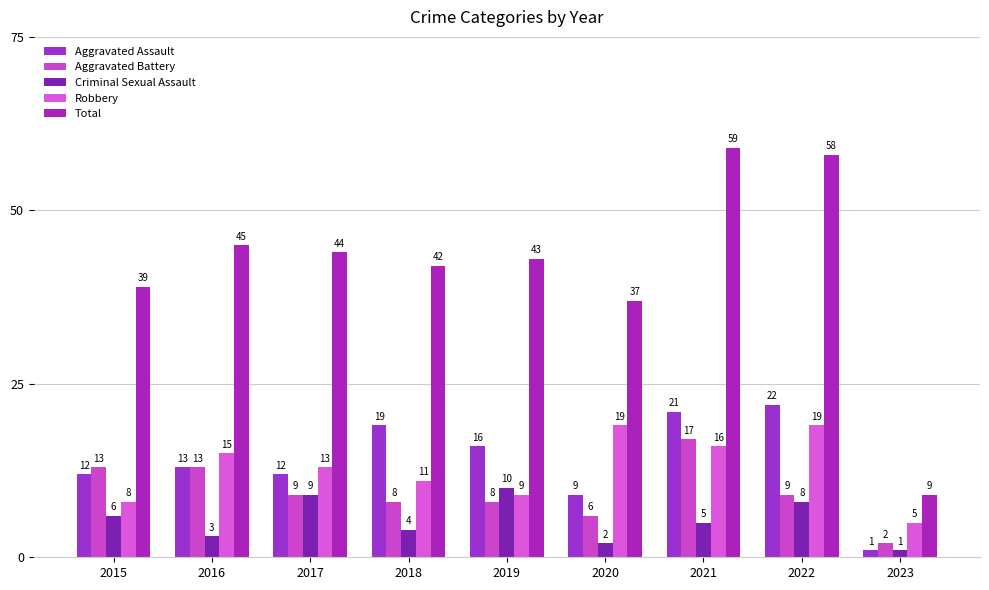

What is the total value across all series at 2017?

87